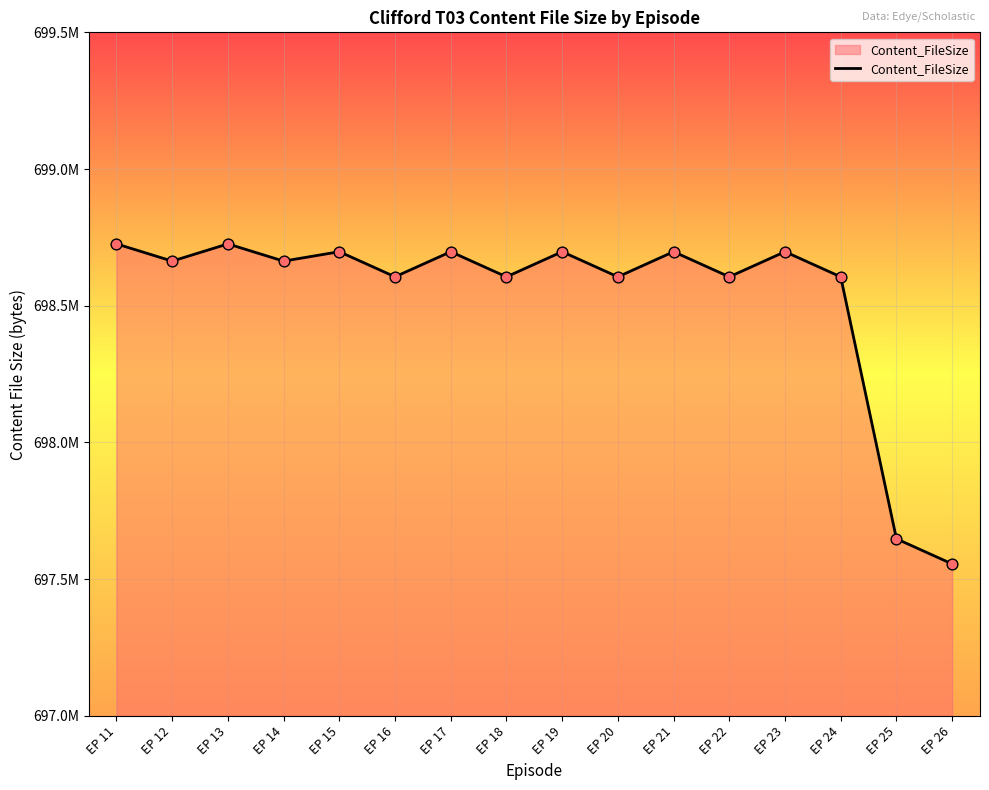

Approximately how many times larger is the value at EP 21 compared to EP 22?

1.0